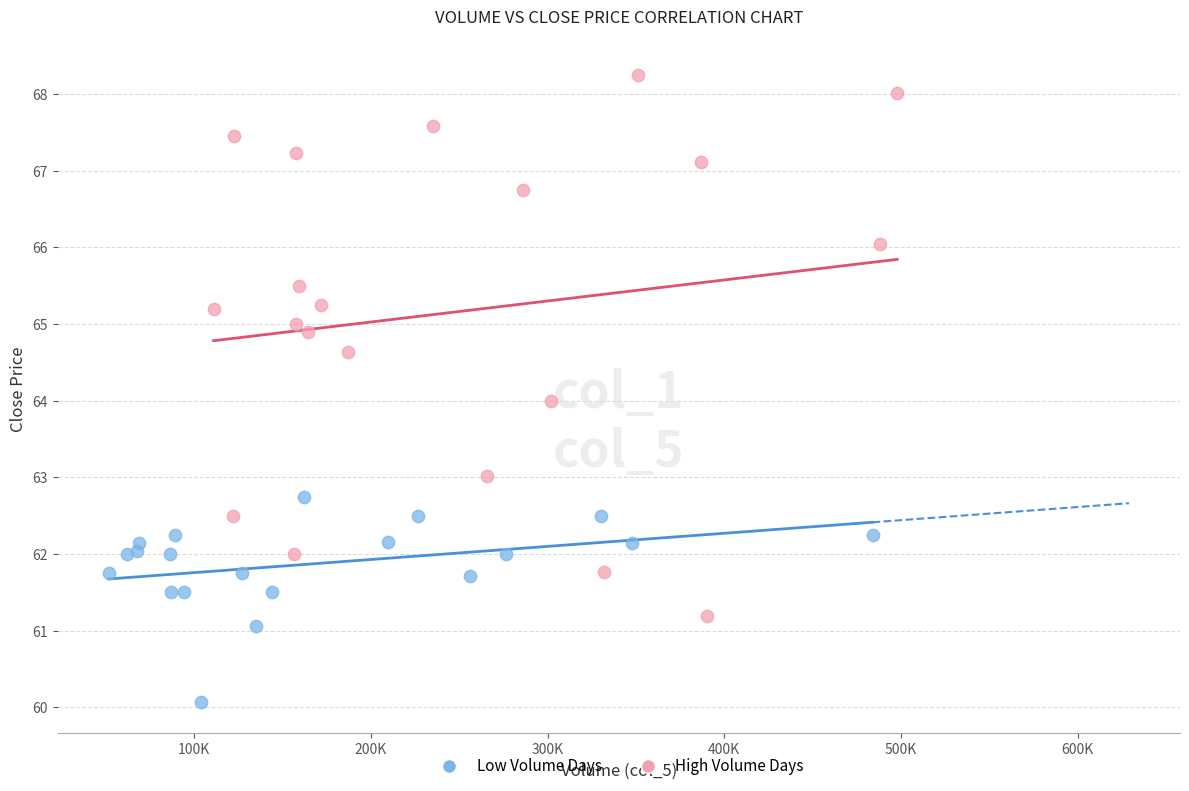

Which series has the largest Y range (max minus min)?

High Volume Days